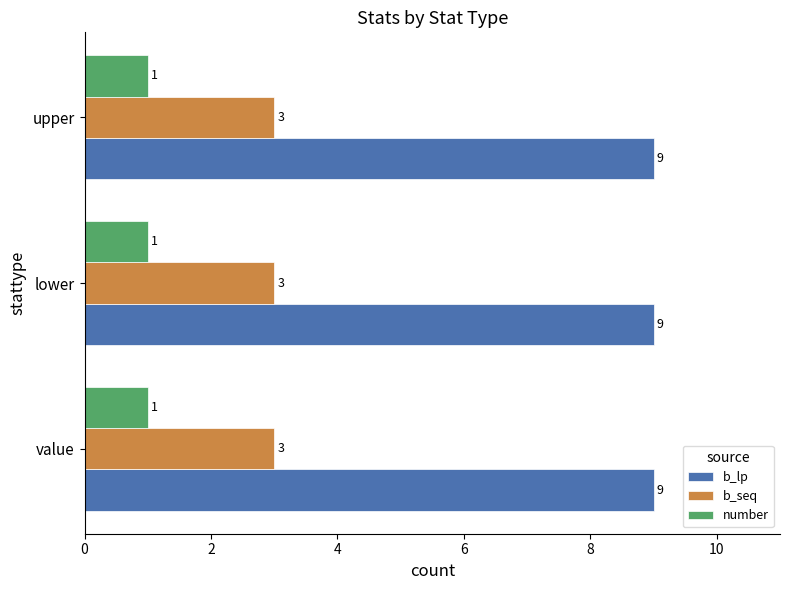

Which series has the largest total across all categories?

b_lp